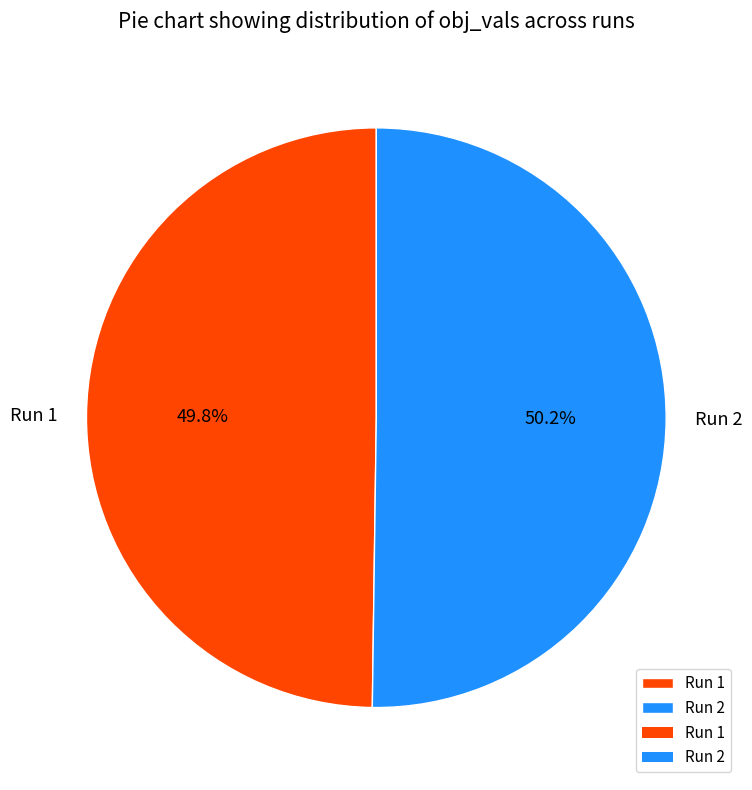

What percentage is the Run 1 slice, to the nearest percent?

50%